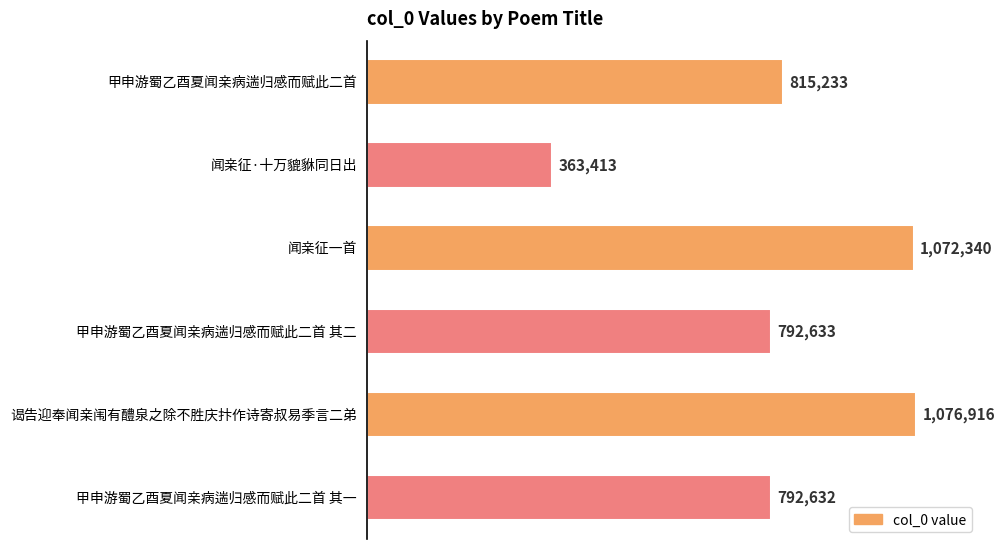

At which label is the value closest to 720164?

甲申游蜀乙酉夏闻亲病遄归感而赋此二首 其一